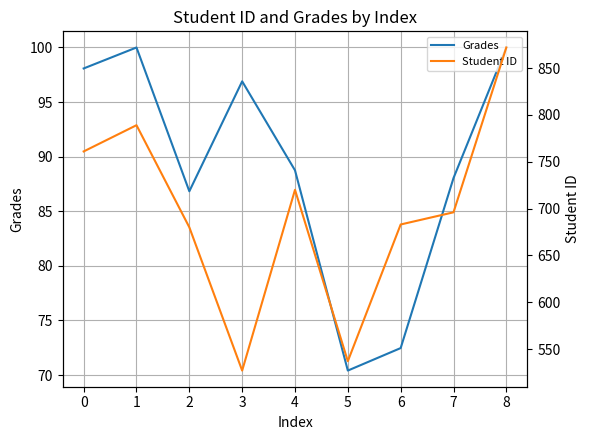

Count the number of data series in this chart.

2